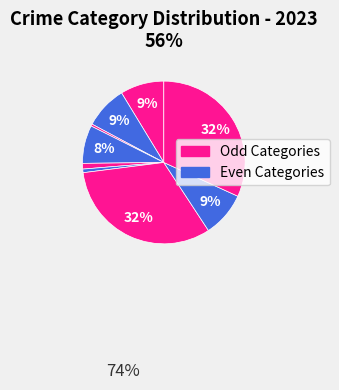

How many slices are in this pie chart?

9